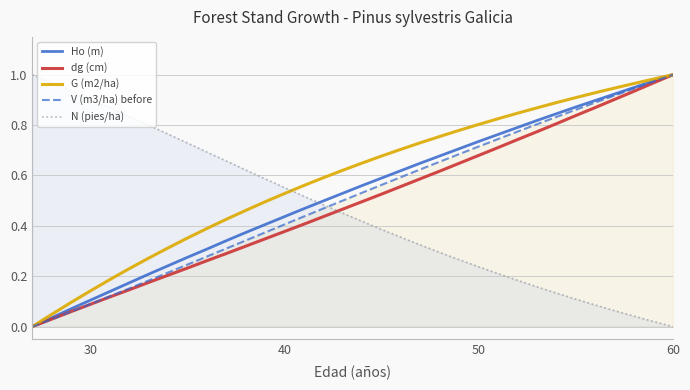

Which category has the highest value in the Ho (m) series?

60